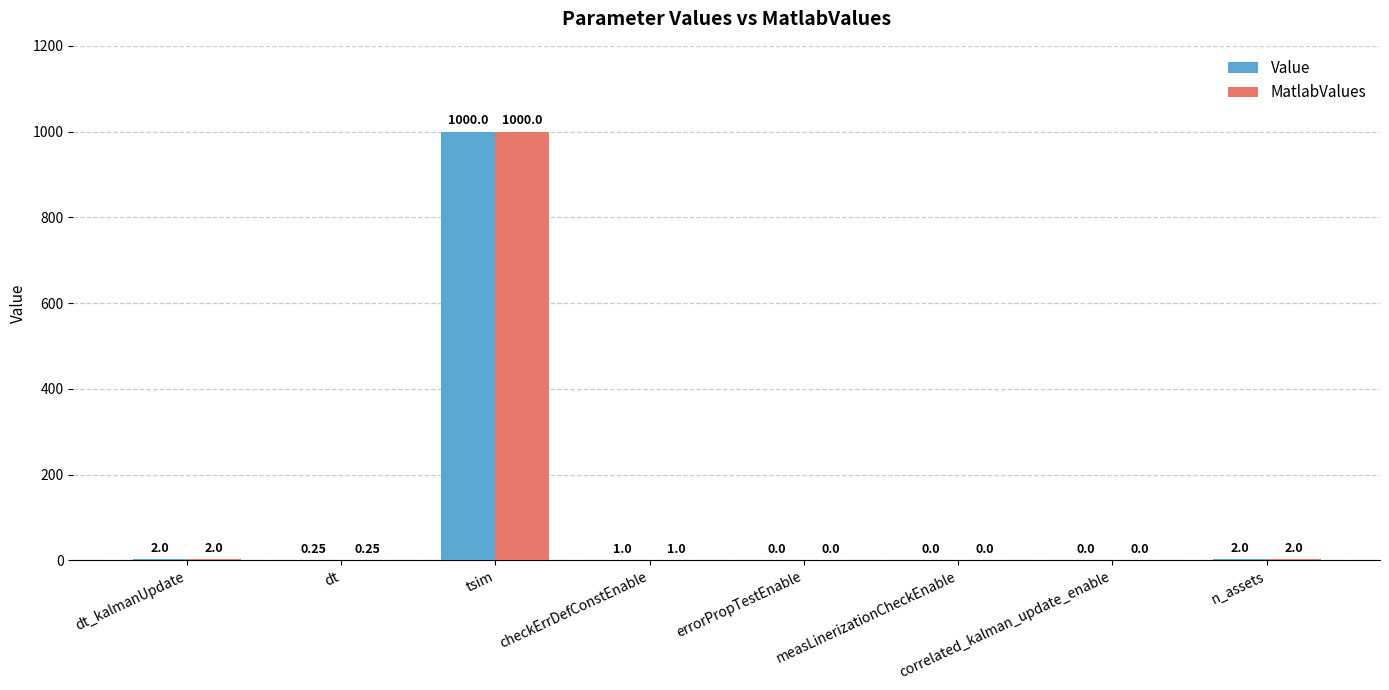

Is the value of MatlabValues at dt_kalmanUpdate greater than the value of Value at tsim?

No